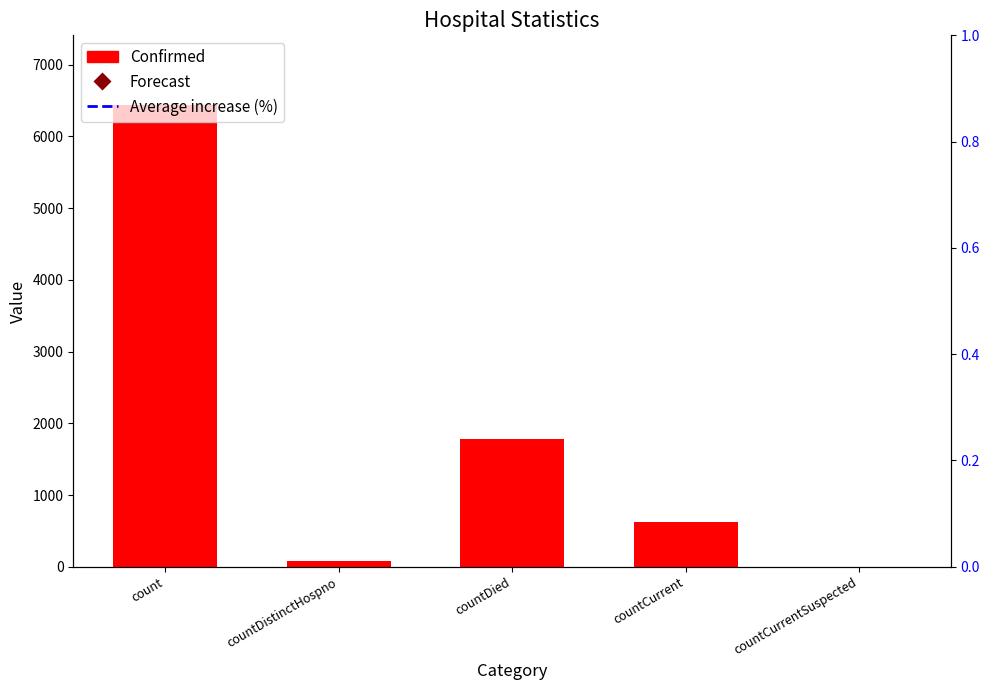

What is the change in value from count to countDied?

-4662